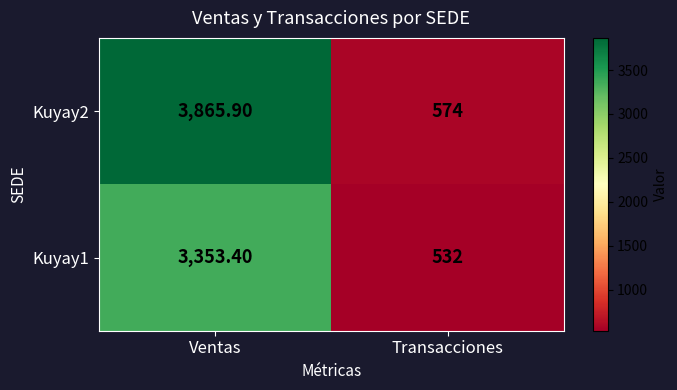

What is the sum of the Kuyay1 values at Ventas and Transacciones?

3885.4